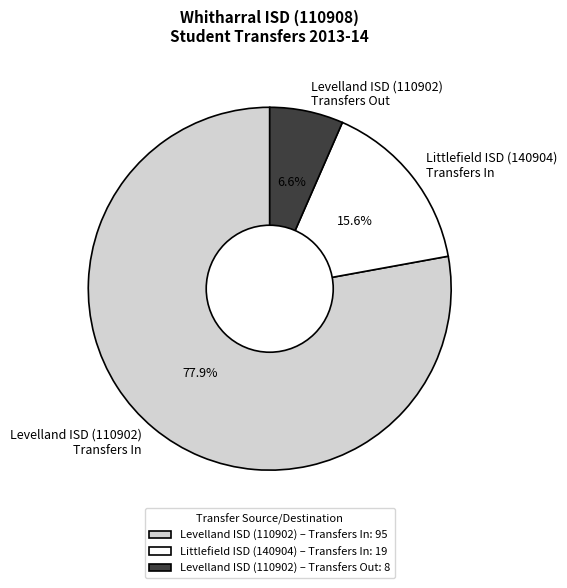

Is the sum of Levelland ISD (110902) Transfers Out and Littlefield ISD (140904) Transfers In greater than half?

No